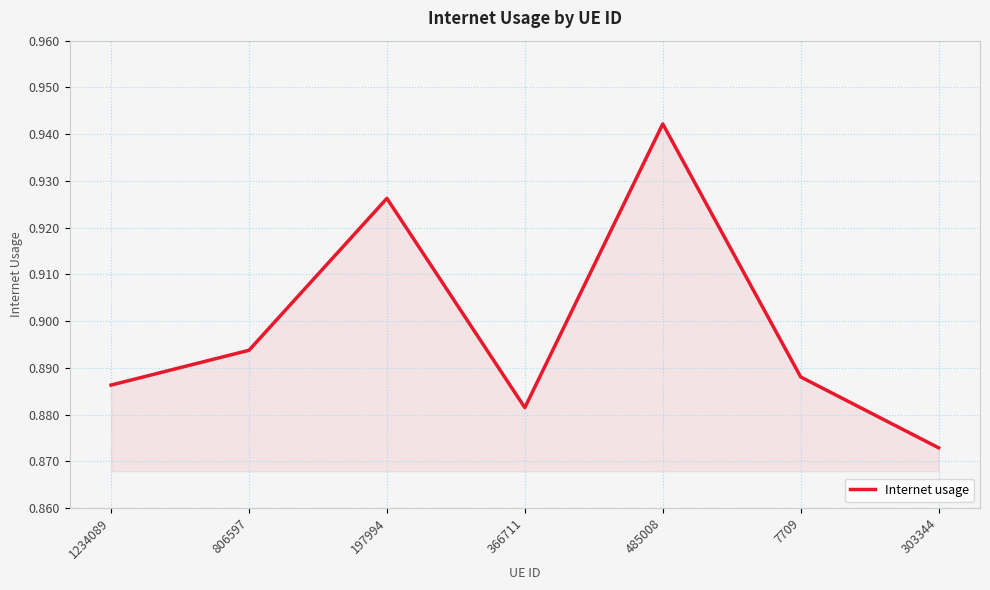

Which category has the lowest value across all series?

303344